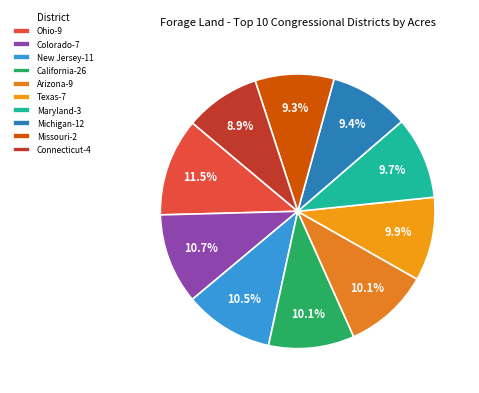

Does Missouri-2 account for over 50% of the chart?

No